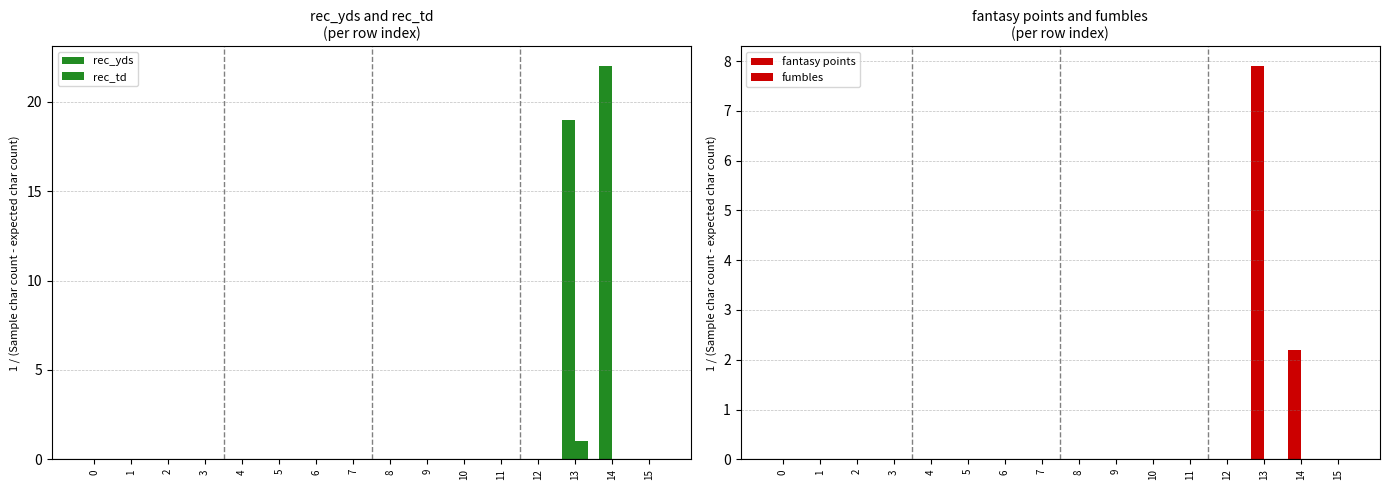

Reading left to right, transcribe all the data shown in this chart.

rec_yds: 0=0.0	1=0.0	2=0.0	3=0.0	4=0.0	5=0.0	6=0.0	7=0.0	8=0.0	9=0.0	10=0.0	11=0.0	12=0.0	13=19.0	14=22.0	15=0.0
rec_td: 0=0.0	1=0.0	2=0.0	3=0.0	4=0.0	5=0.0	6=0.0	7=0.0	8=0.0	9=0.0	10=0.0	11=0.0	12=0.0	13=1.0	14=0.0	15=0.0
fantasy points: 0=0.0	1=0.0	2=0.0	3=0.0	4=0.0	5=0.0	6=0.0	7=0.0	8=0.0	9=0.0	10=0.0	11=0.0	12=0.0	13=7.9	14=2.2	15=0.0
fumbles: 0=0.0	1=0.0	2=0.0	3=0.0	4=0.0	5=0.0	6=0.0	7=0.0	8=0.0	9=0.0	10=0.0	11=0.0	12=0.0	13=0.0	14=0.0	15=0.0